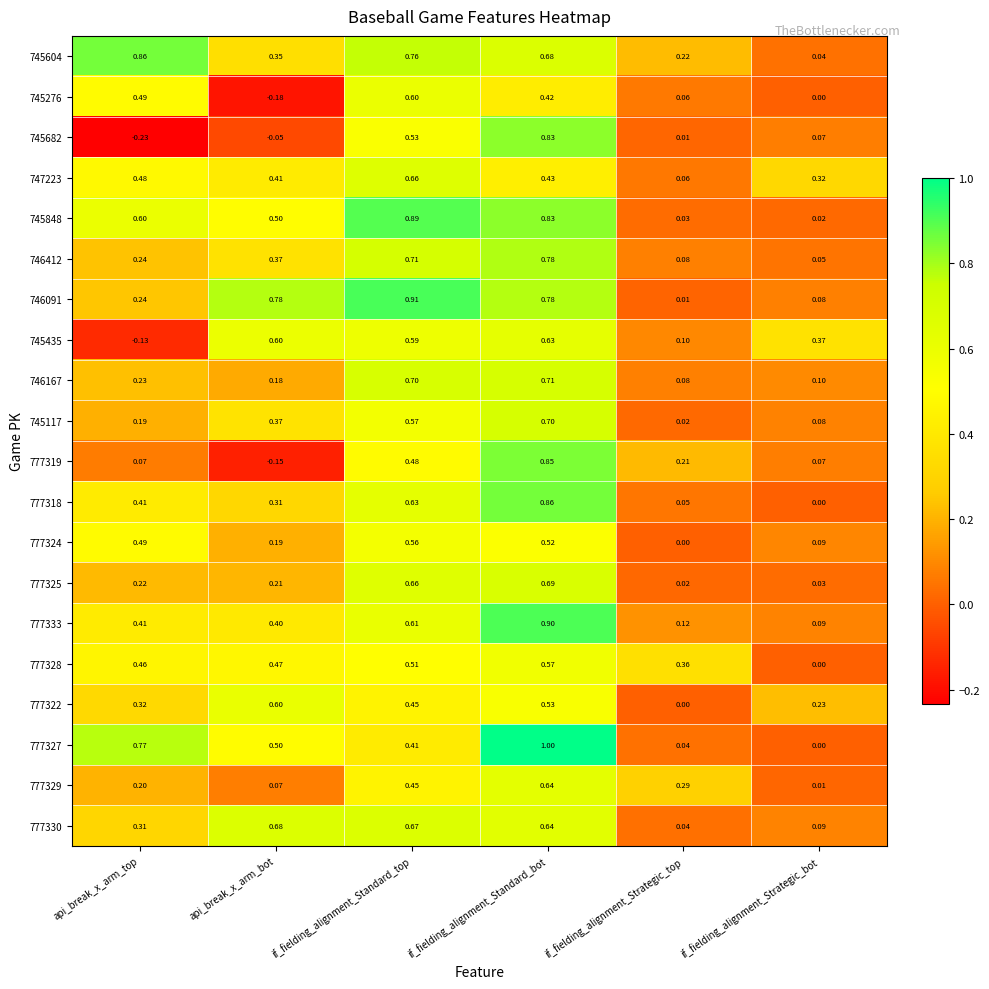

Is the value of 745604 at api_break_x_arm_top greater than the value of 777322 at api_break_x_arm_top?

Yes